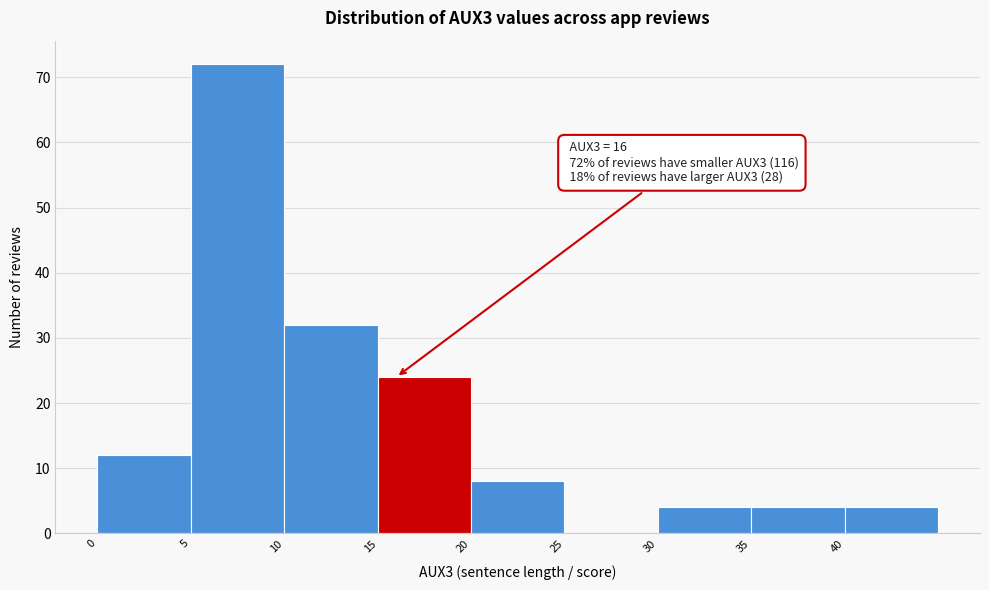

Over which range of the x-axis is the bar tallest?

5 to 10